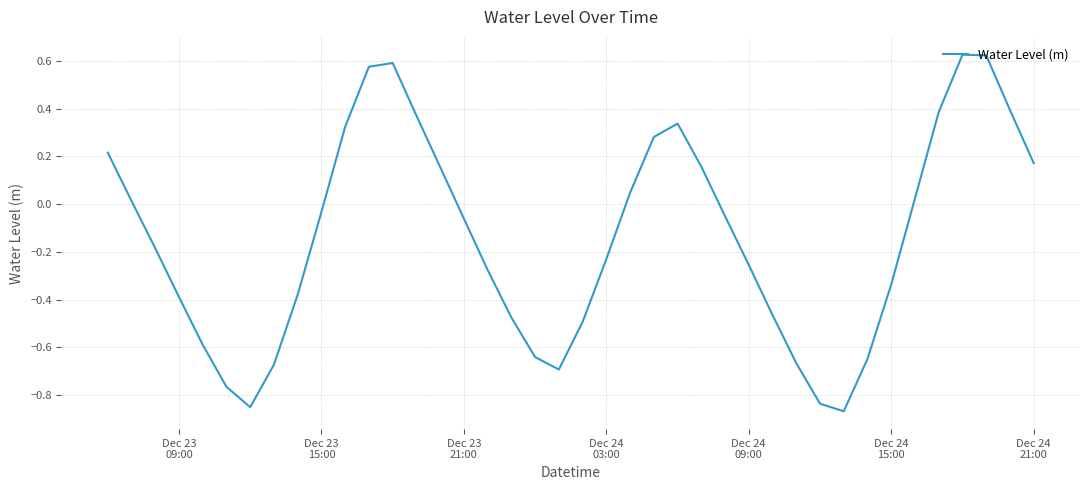

What is the difference between the maximum and minimum values?

1.5